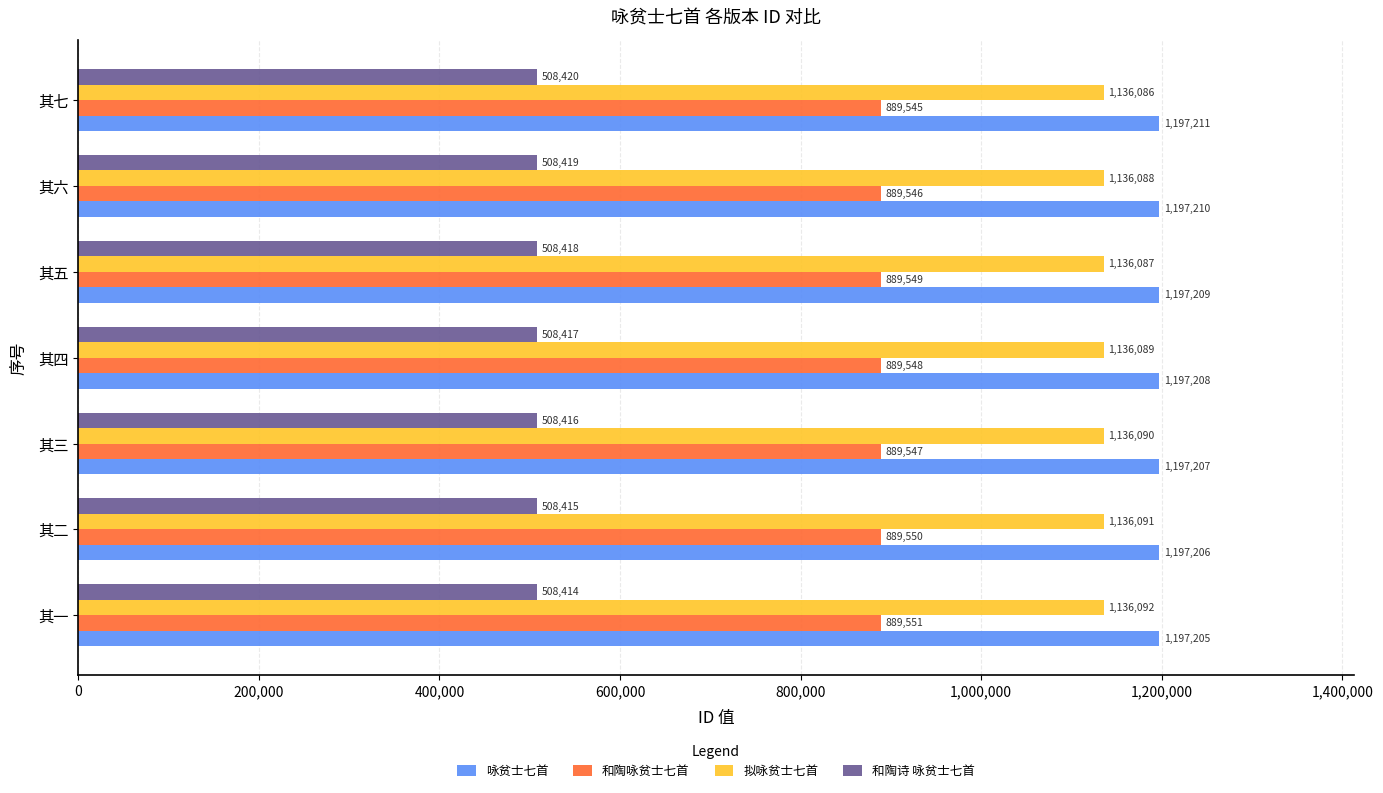

Is it true that 咏贫士七首 equals 810351 at 其六?

False